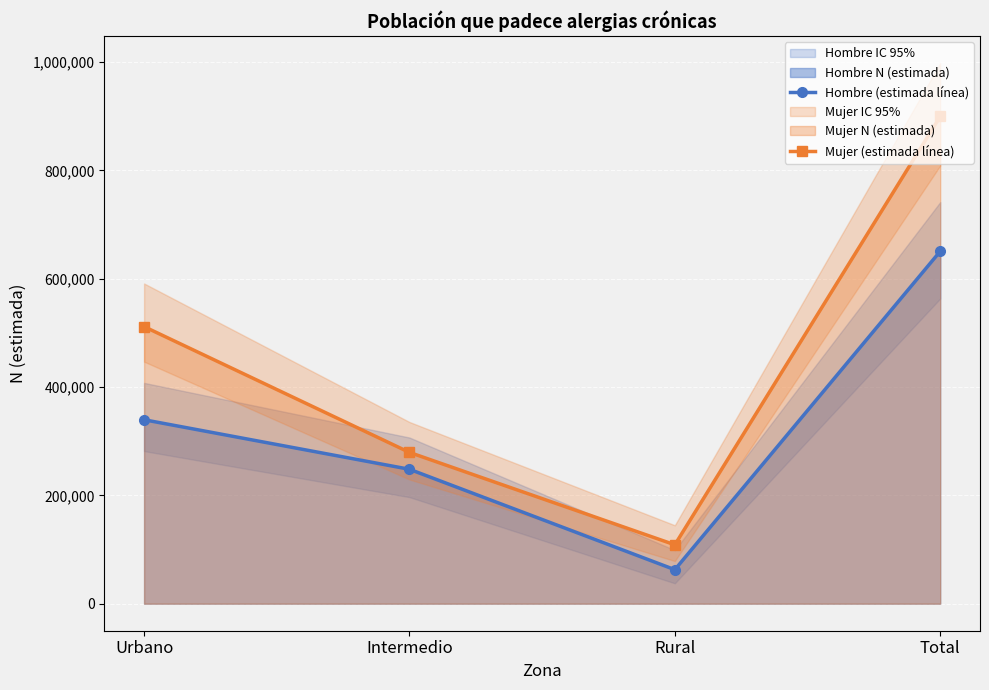

True or false: Mujer (estimada línea) and Hombre (estimada línea) intersect in this chart.

False